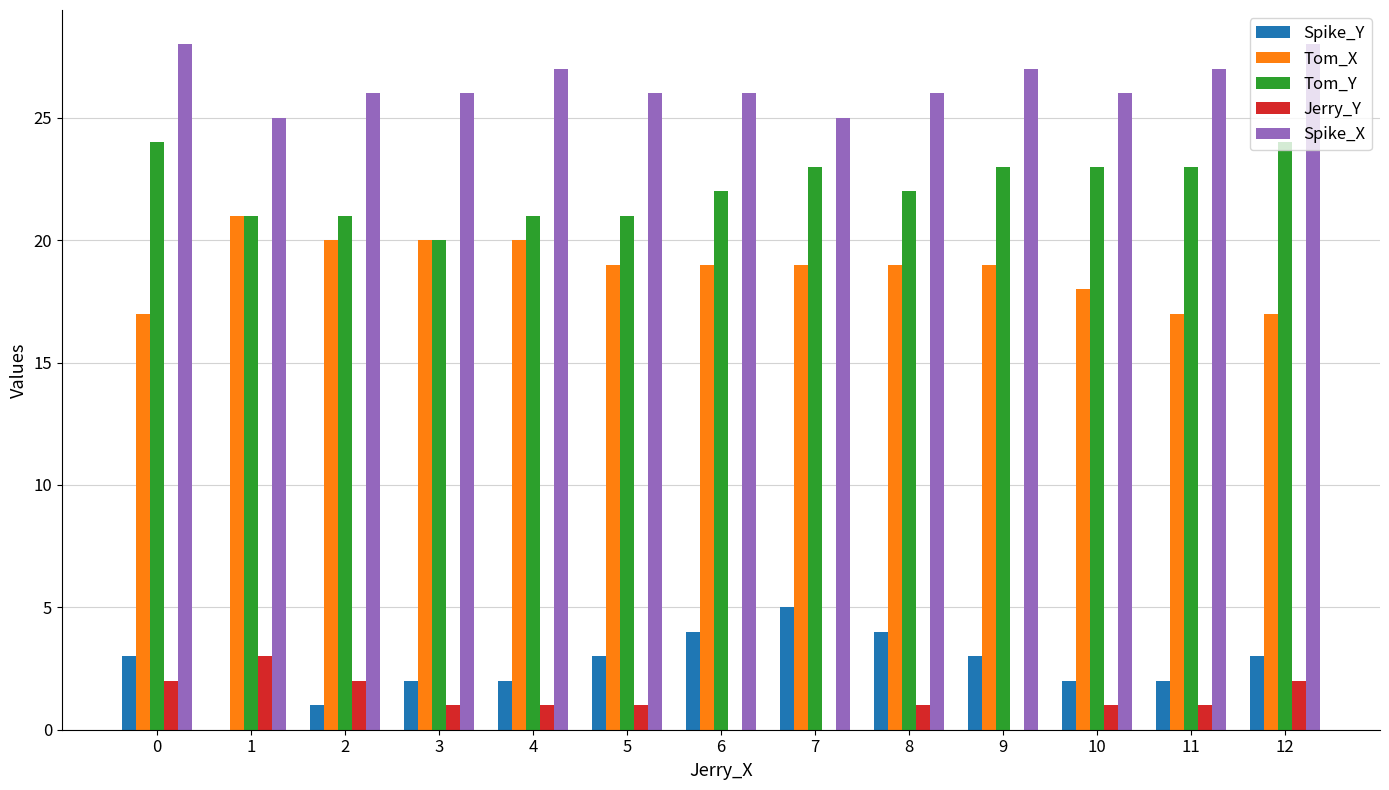

Is the value of Tom_Y at 4 greater than the value of Spike_X at 7?

No